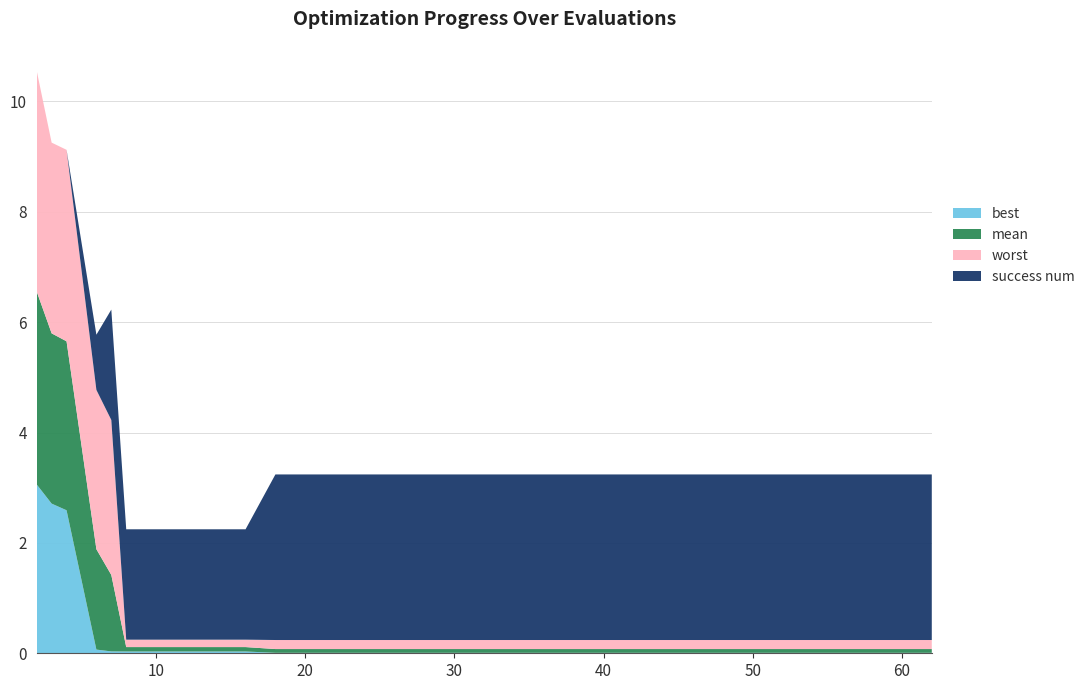

Reading right to left, transcribe all the data shown in this chart.

best: 62=0.0	58=0.0	54=0.0	50=0.0	46=0.0	42=0.0	38=0.0	34=0.0	30=0.0	26=0.0	22=0.0	18=0.0	16=0.0	12=0.0	8=0.0	7=0.0	6=0.1	4=2.6	3=2.7	2=3.1
mean: 62=0.1	58=0.1	54=0.1	50=0.1	46=0.1	42=0.1	38=0.1	34=0.1	30=0.1	26=0.1	22=0.1	18=0.1	16=0.1	12=0.1	8=0.1	7=1.4	6=1.8	4=3.1	3=3.1	2=3.5
worst: 62=0.2	58=0.2	54=0.2	50=0.2	46=0.2	42=0.2	38=0.2	34=0.2	30=0.2	26=0.2	22=0.2	18=0.2	16=0.1	12=0.1	8=0.1	7=2.8	6=2.9	4=3.5	3=3.5	2=4.0
success num: 62=3.0	58=3.0	54=3.0	50=3.0	46=3.0	42=3.0	38=3.0	34=3.0	30=3.0	26=3.0	22=3.0	18=3.0	16=2.0	12=2.0	8=2.0	7=2.0	6=1.0	4=0.0	3=0.0	2=0.0